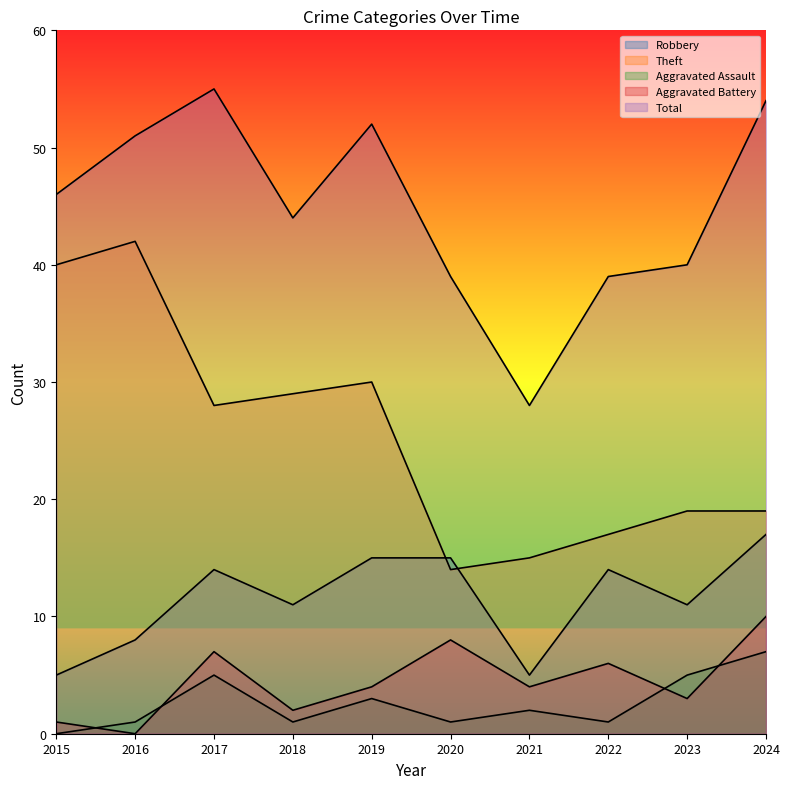

True or false: Robbery and Aggravated Assault cross at least once.

False